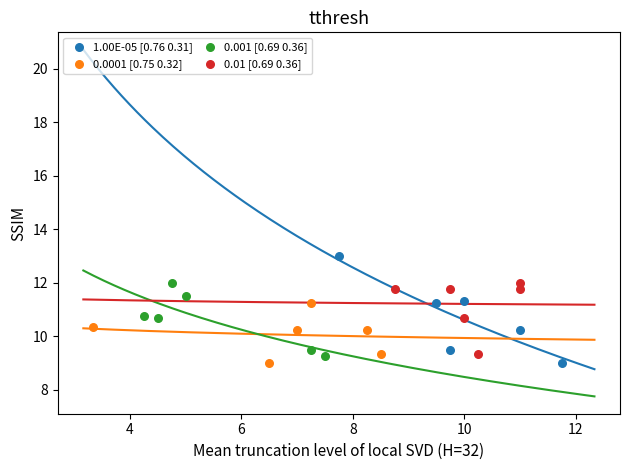

Which series has the largest Y range (max minus min)?

1.00E-05 [0.76 0.31]